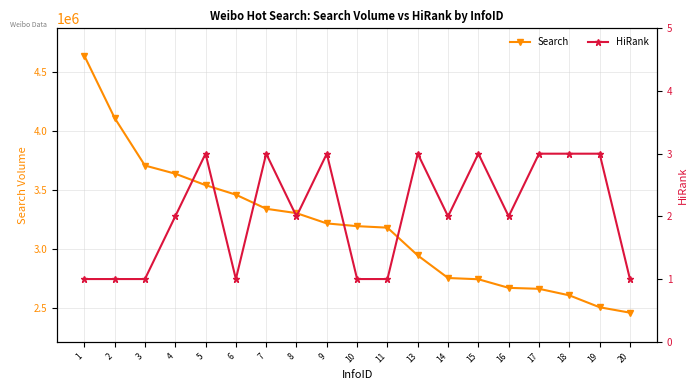

True or false: HiRank and Search intersect in this chart.

False